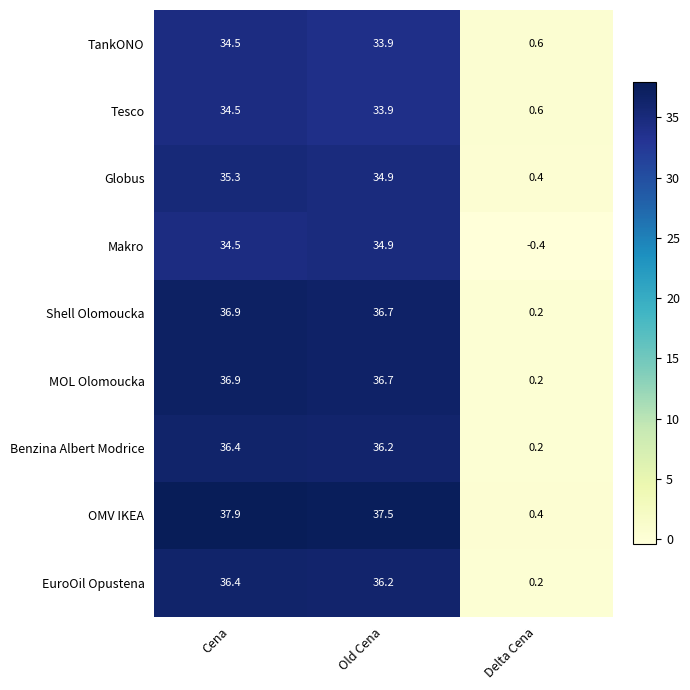

What is the difference between the second highest and minimum values in the Globus series?

34.5